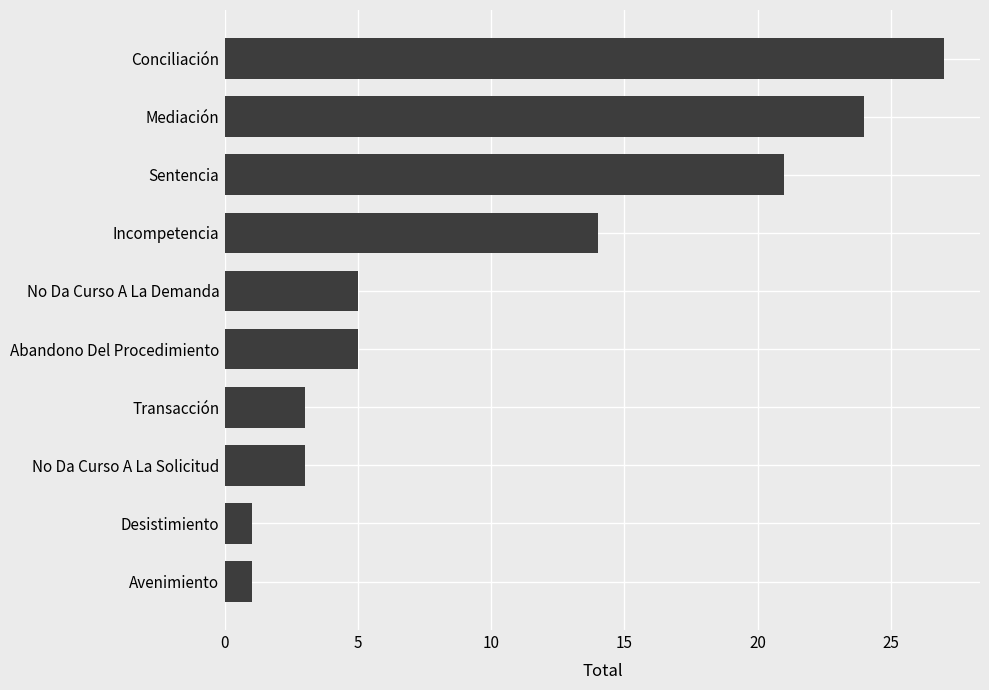

What is the ratio of the value at Conciliación to the value at No Da Curso A La Solicitud?

9.0